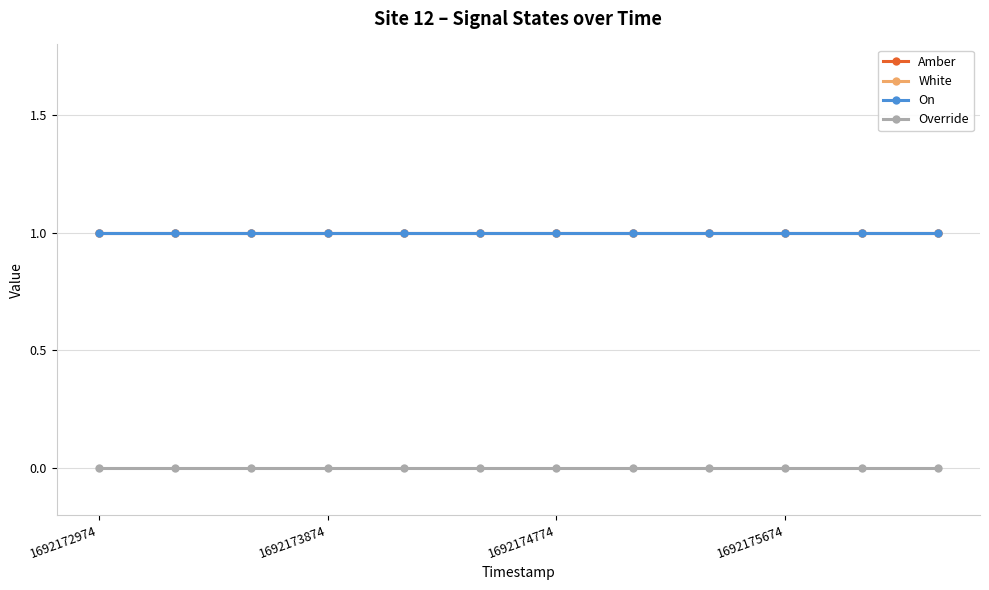

Rank the categories by Amber value from highest to lowest.

1692172974, 1692173874, 1692174774, 1692175674, 4, 5, 6, 7, 8, 9, 10, 11